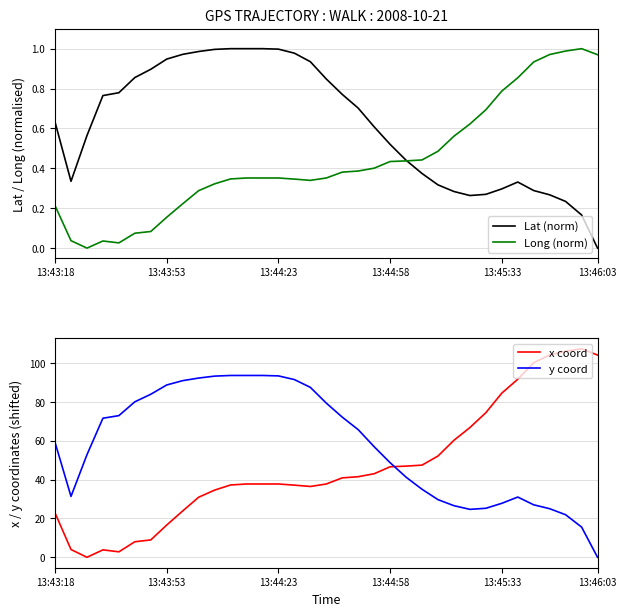

How many times do y coord and x coord cross each other?

1